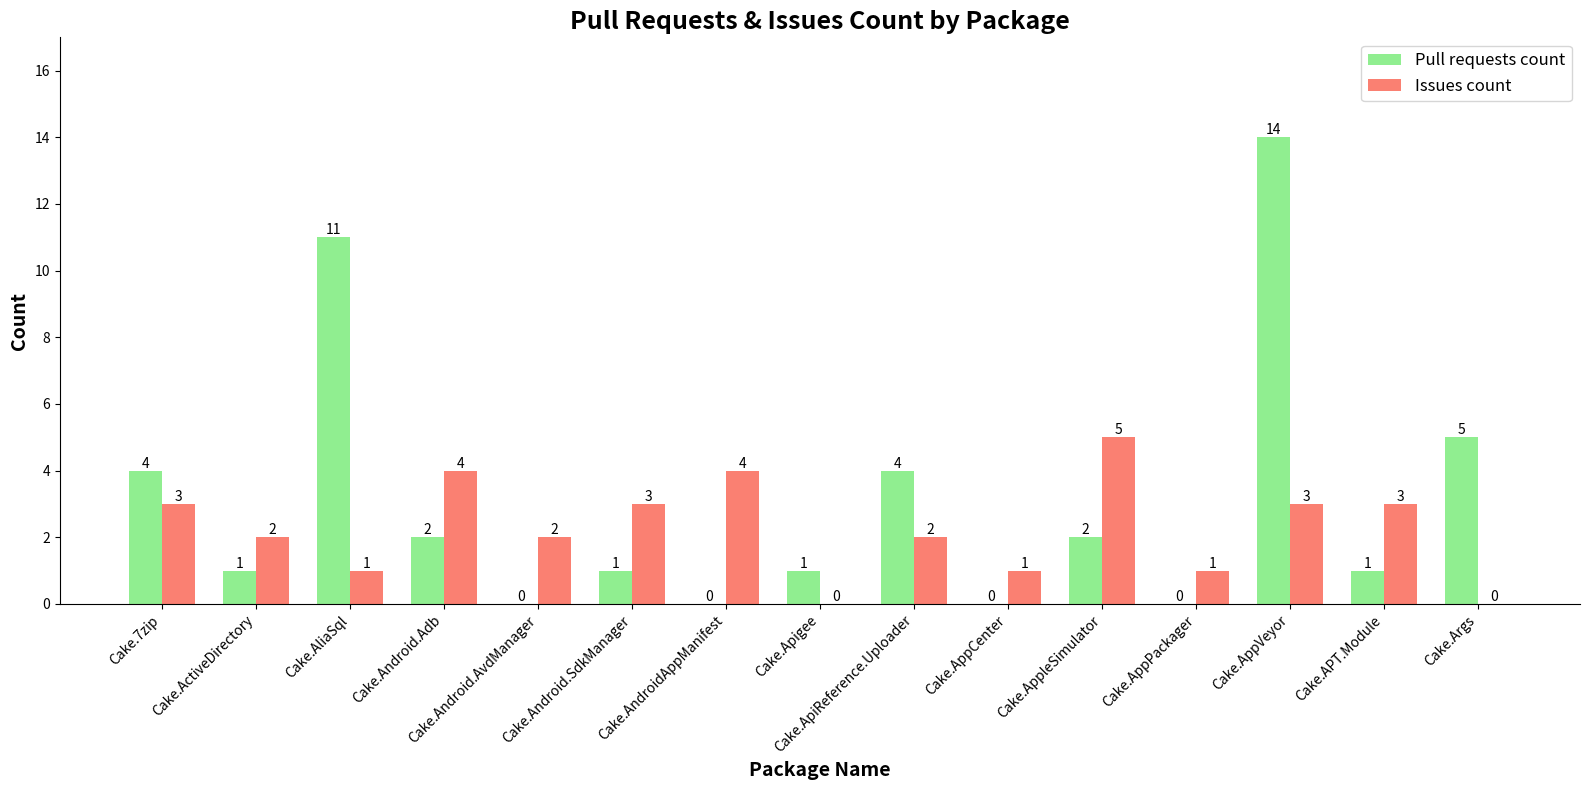

The Issues count series shows 3 at Cake.7zip. True or false?

True